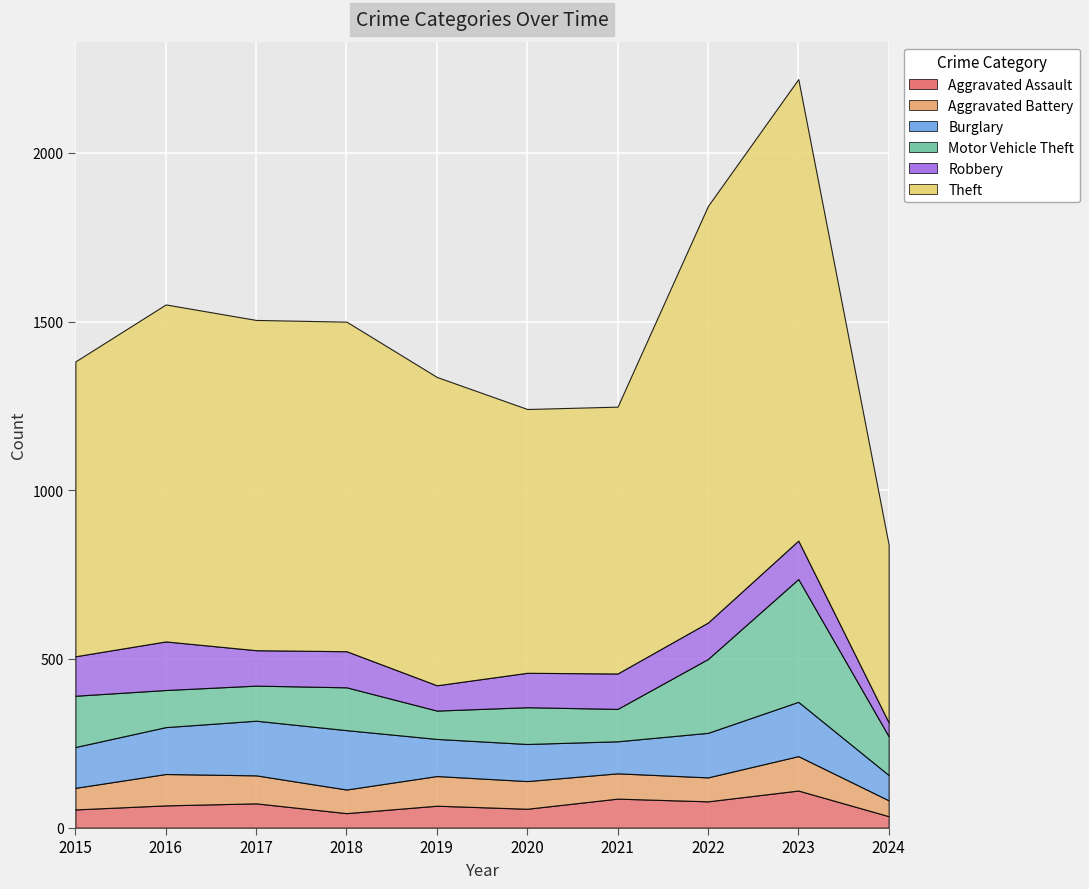

Reading right to left, transcribe all the data shown in this chart.

Aggravated Assault: 34	110	78	86	56	65	43	72	66	54
Aggravated Battery: 47	102	71	75	82	88	70	83	93	64
Burglary: 75	161	132	95	110	110	176	162	139	121
Motor Vehicle Theft: 115	364	219	96	109	84	127	104	110	152
Robbery: 41	114	108	105	102	75	107	105	144	117
Theft: 527	1368	1235	791	782	914	977	979	999	874